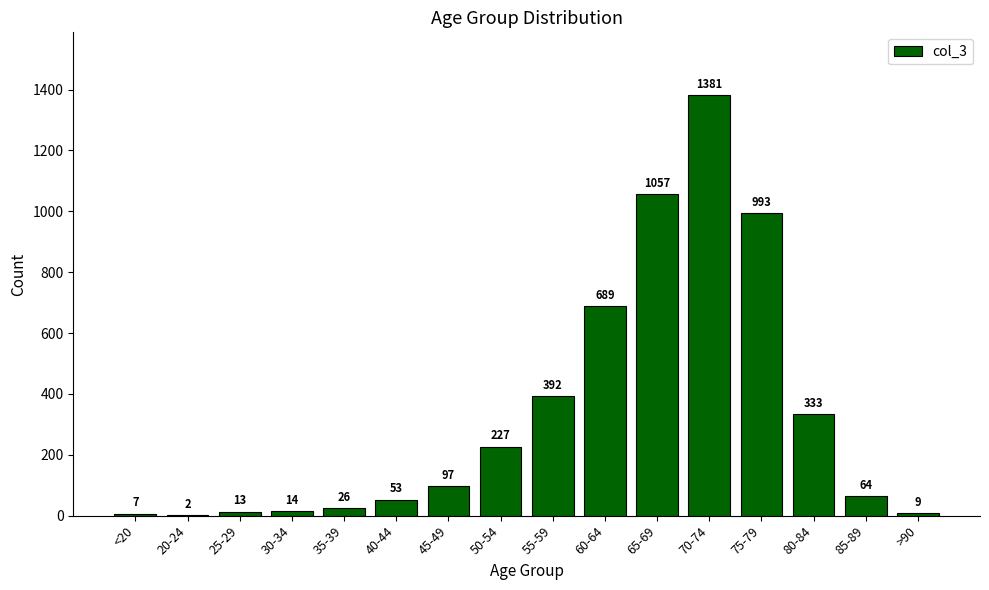

At which category does the chart reach its peak across all series?

70-74